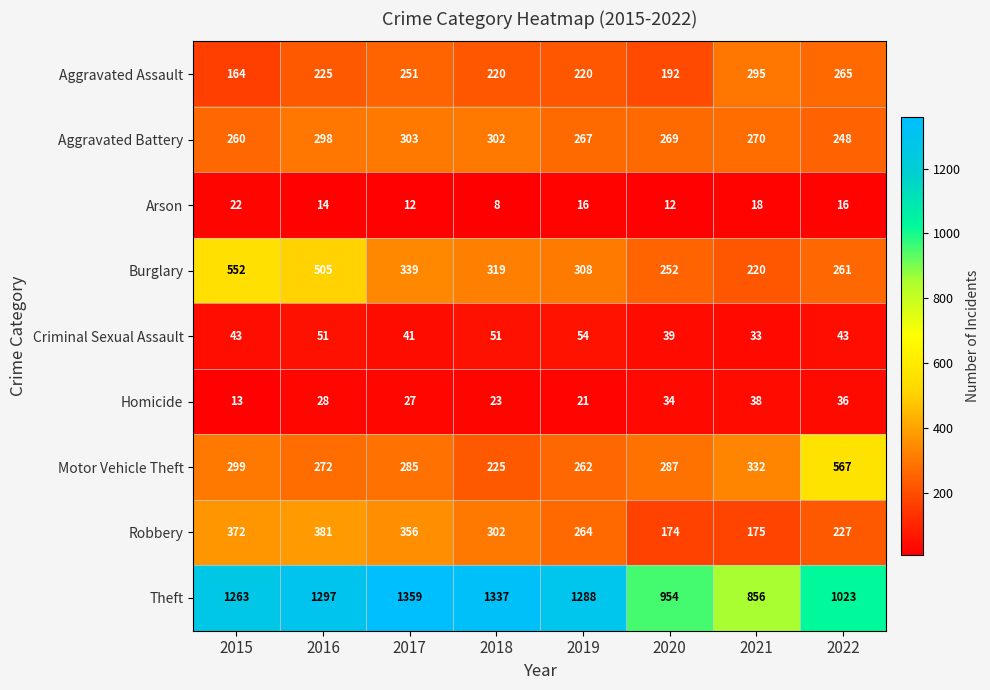

Which series has the widest spread of values?

Theft